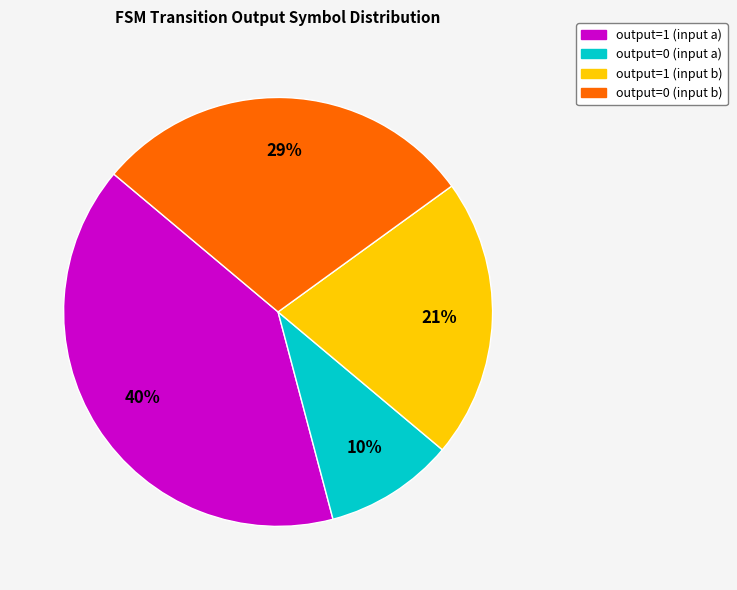

Which slice is the smallest?

output=0 (input a)